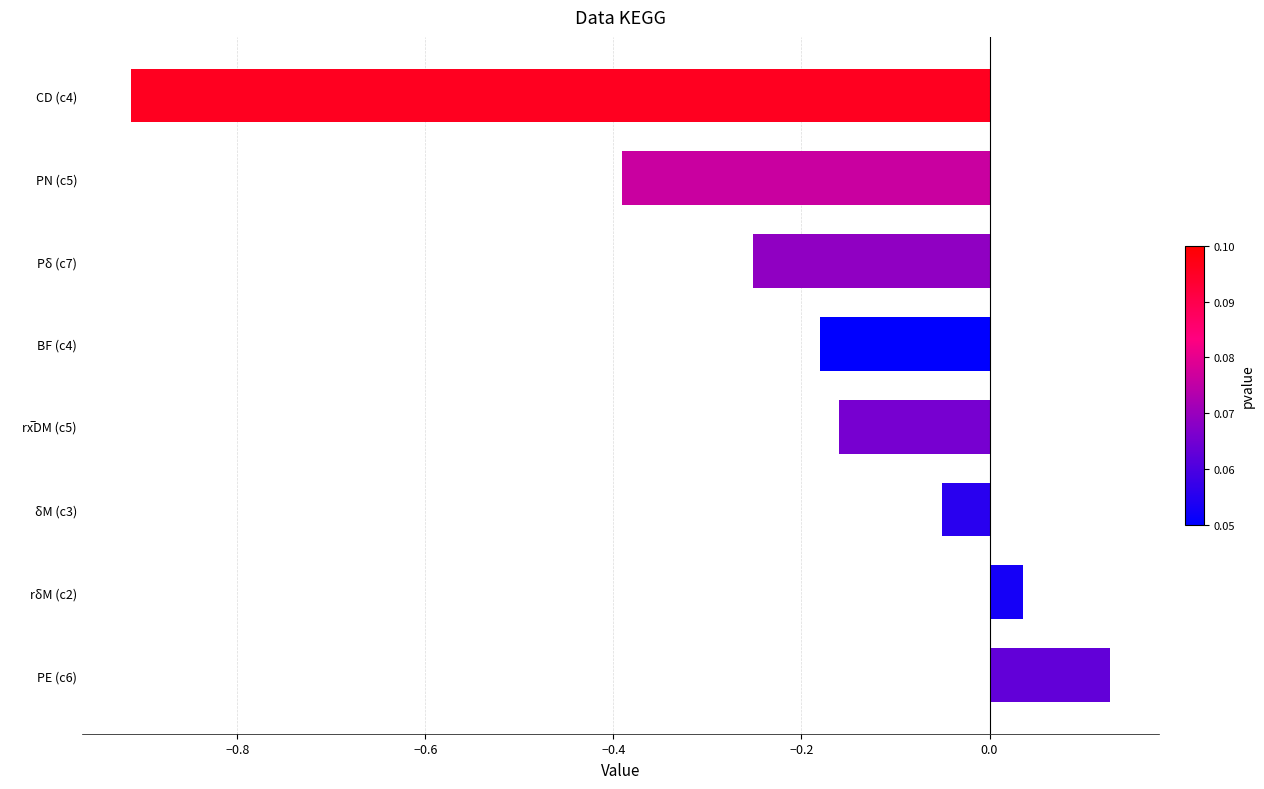

How many values are below 0?

6